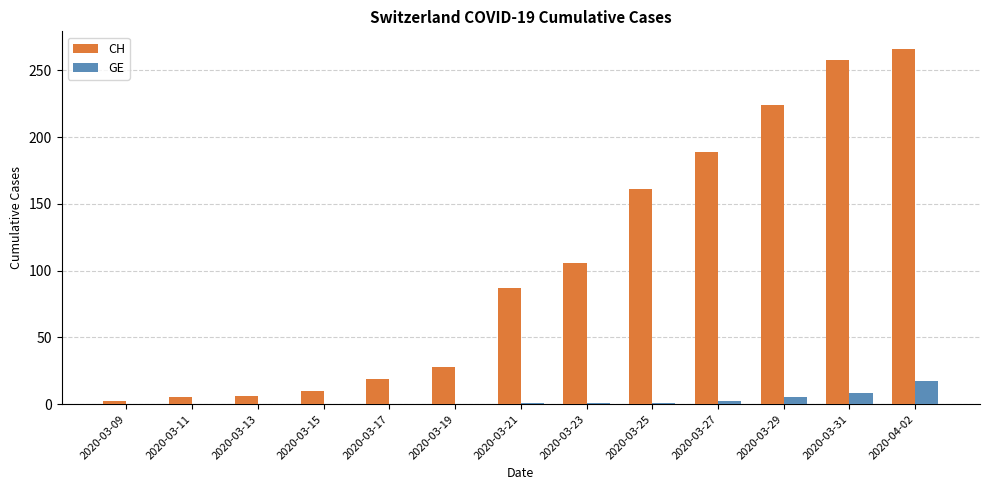

Which series has the largest total across all categories?

CH